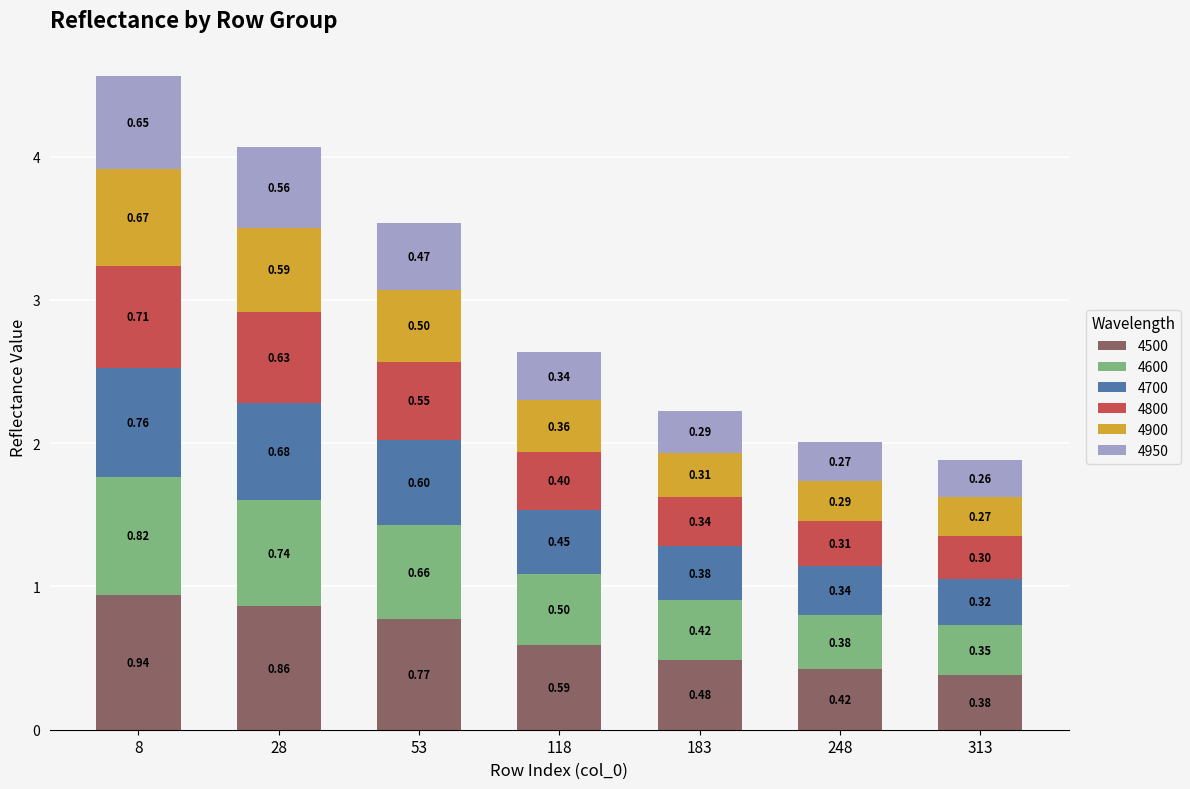

At which category is the sum across all series the highest?

8